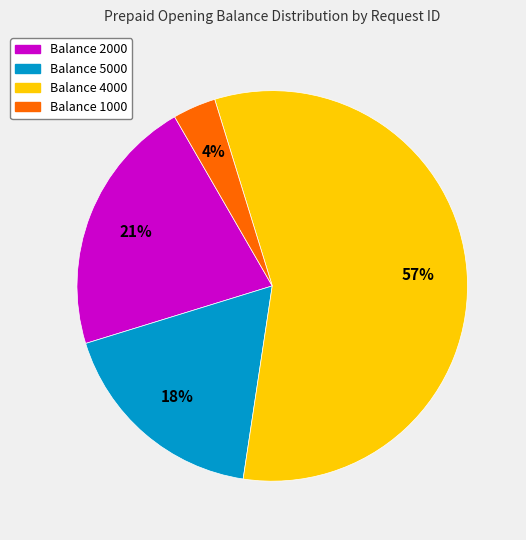

To the nearest percent, what is the average slice percentage?

25%